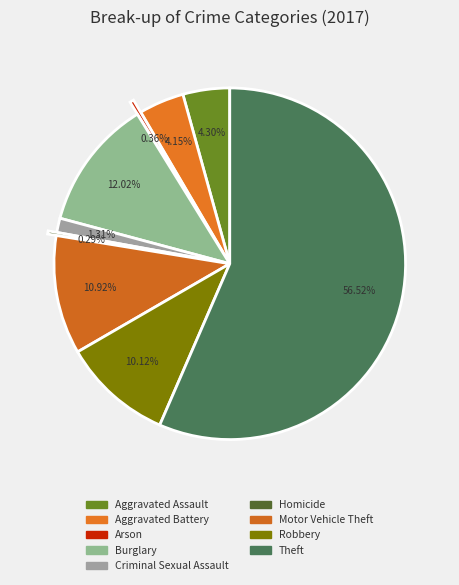

Which category has the smallest portion of the pie?

Homicide